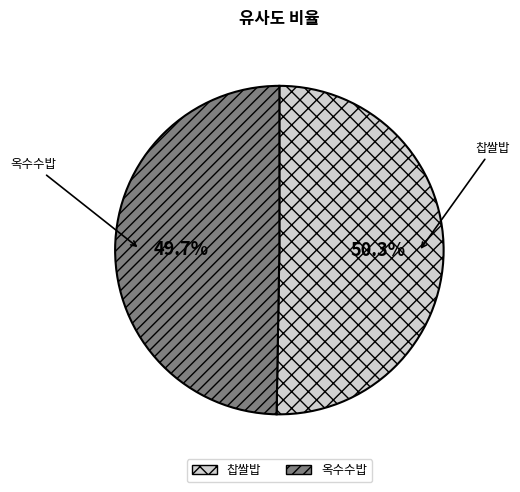

Count the number of slices in the pie.

2